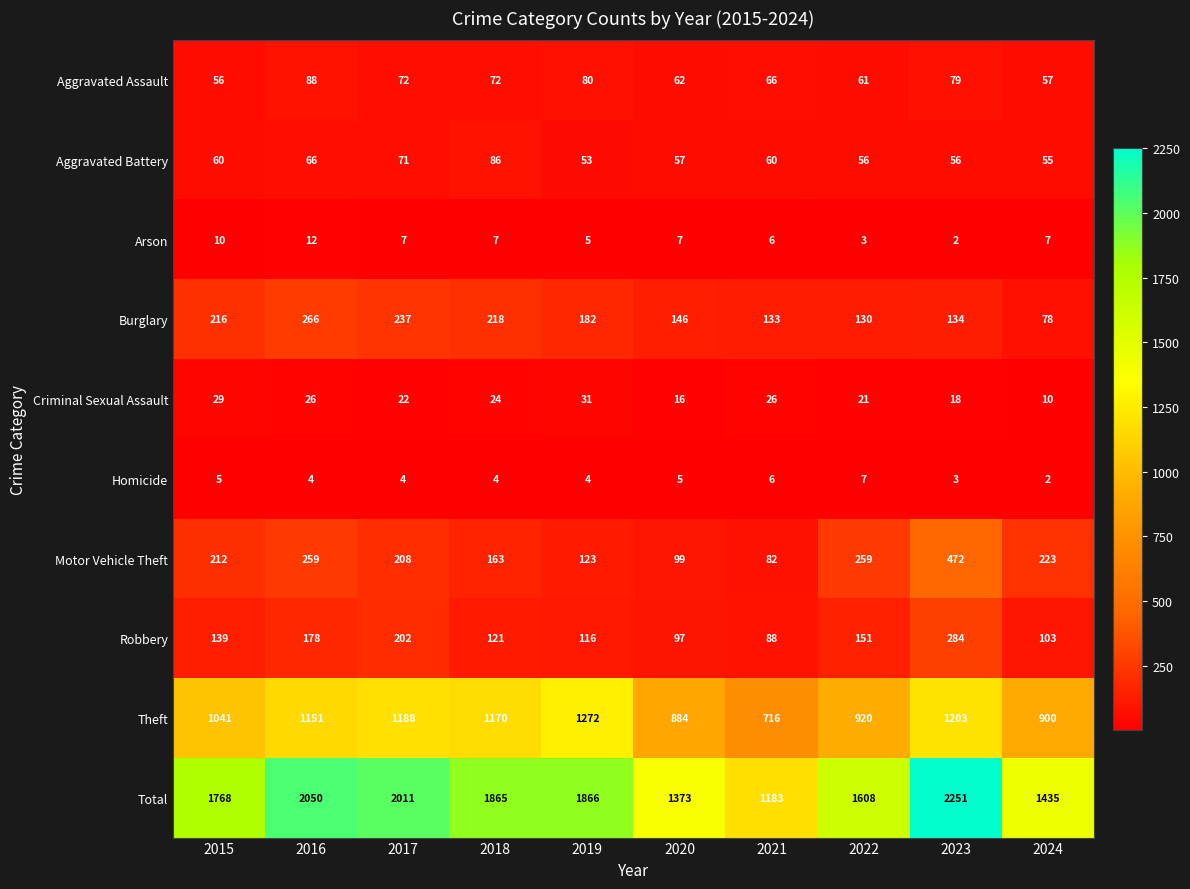

What is the minimum value shown in the chart?

2